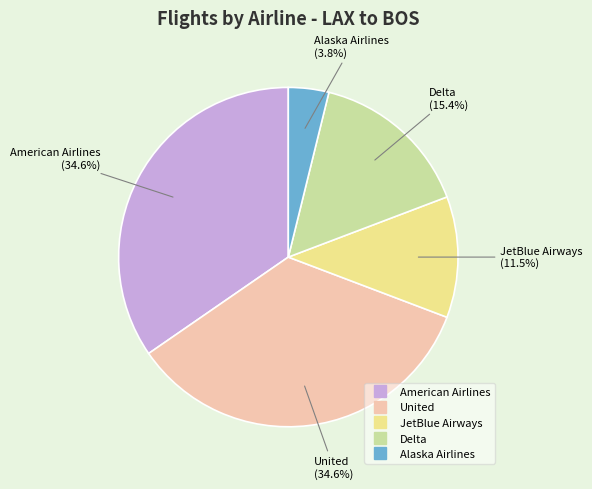

Which category has the smallest portion of the pie?

Alaska Airlines